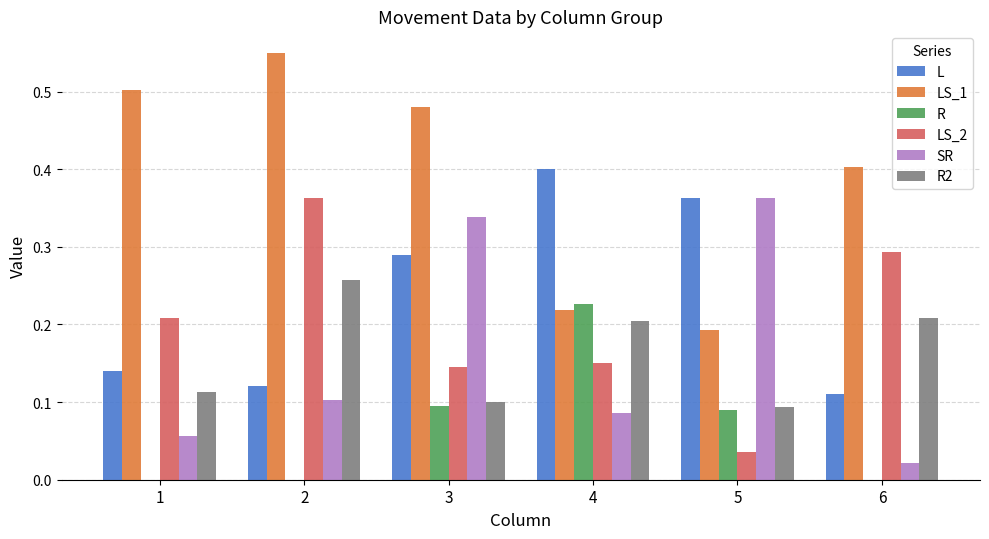

What is the sum of the L values at 5 and 3?

0.7